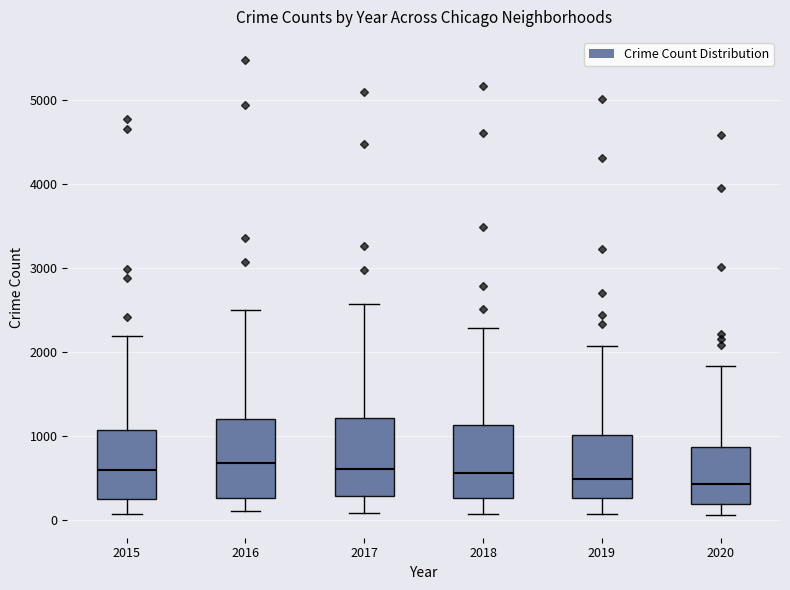

Reading left to right, read every box against the y-axis: the position of its median line, the range the box covers, and the ends of its whiskers. The values are not printed on the chart, so give them approximately, as read against the axis.

2015: median 600, box 300 to 1100, whiskers 100 to 2200
2016: median 700, box 300 to 1200, whiskers 100 to 2500
2017: median 600, box 300 to 1200, whiskers 100 to 2600
2018: median 600, box 300 to 1100, whiskers 100 to 2300
2019: median 500, box 300 to 1000, whiskers 100 to 2100
2020: median 400, box 200 to 900, whiskers 100 to 1800